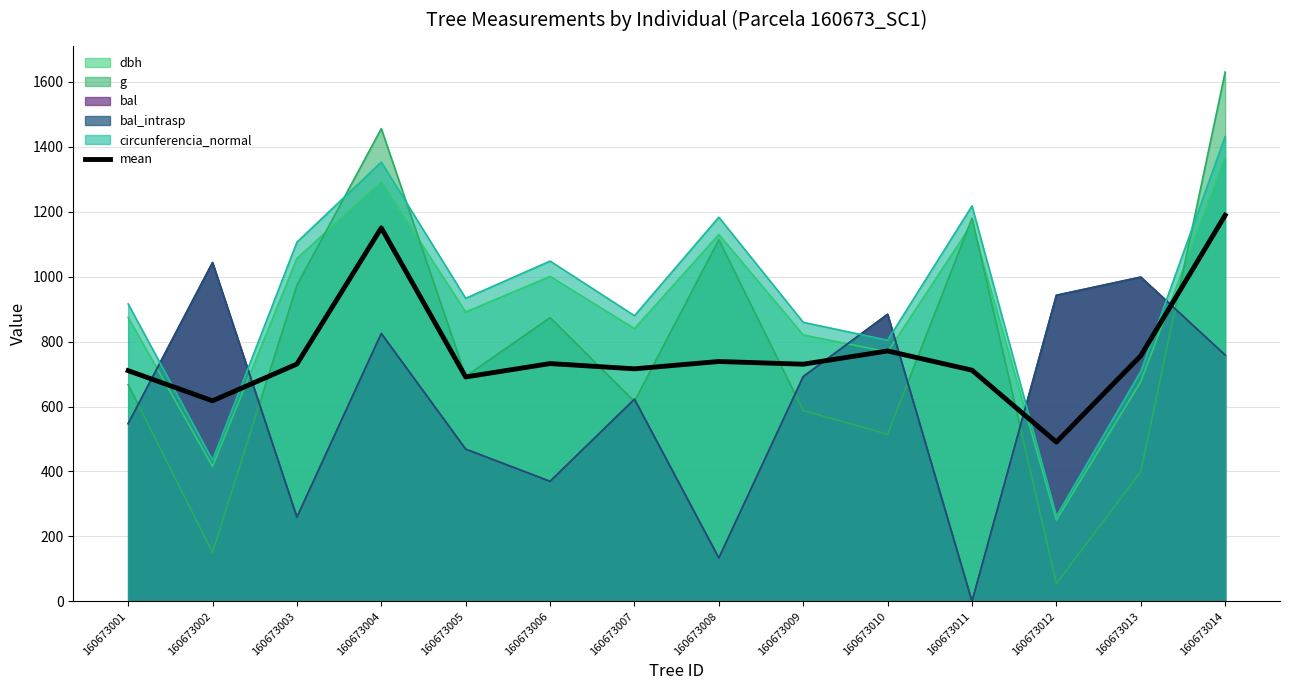

Which has a higher value, 160673001 or 160673008?

160673008